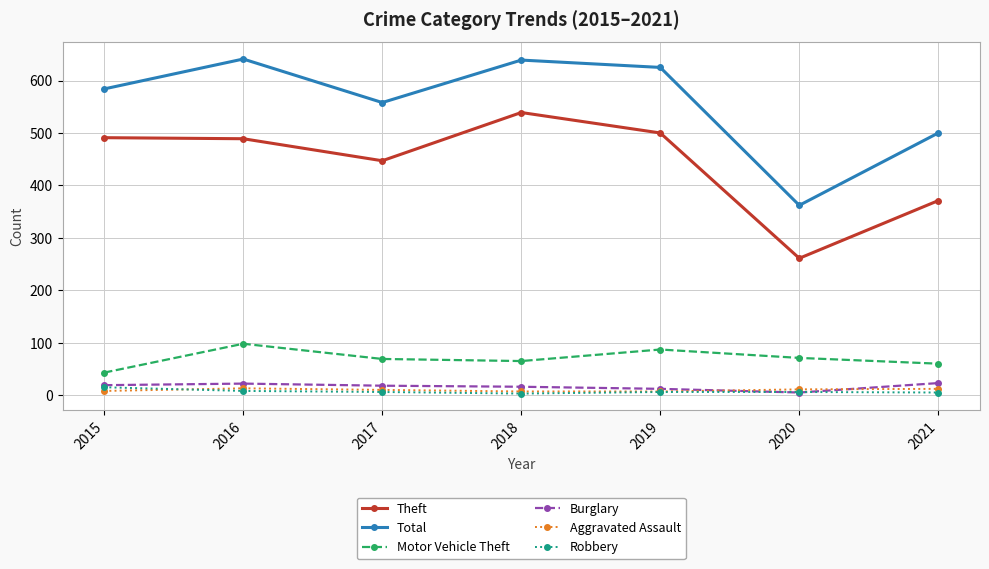

Between 2015 and 2020, which series saw the biggest shift?

Theft